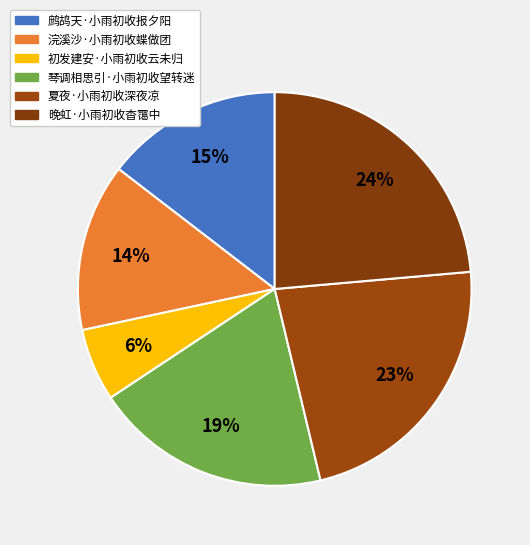

Which category has the smallest portion of the pie?

初发建安·小雨初收云未归